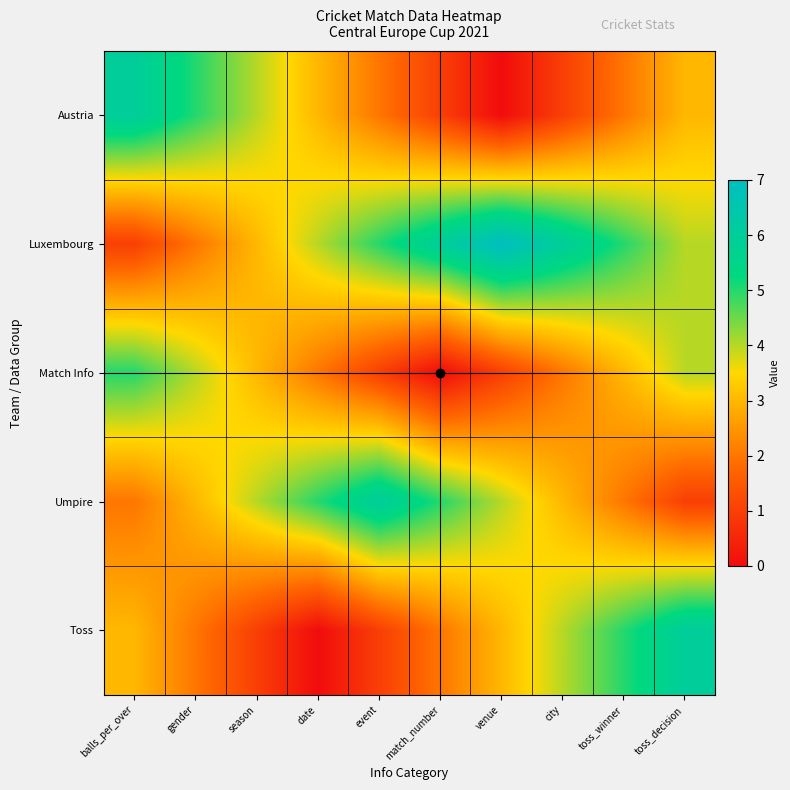

At how many categories does at least one series exceed 0?

10